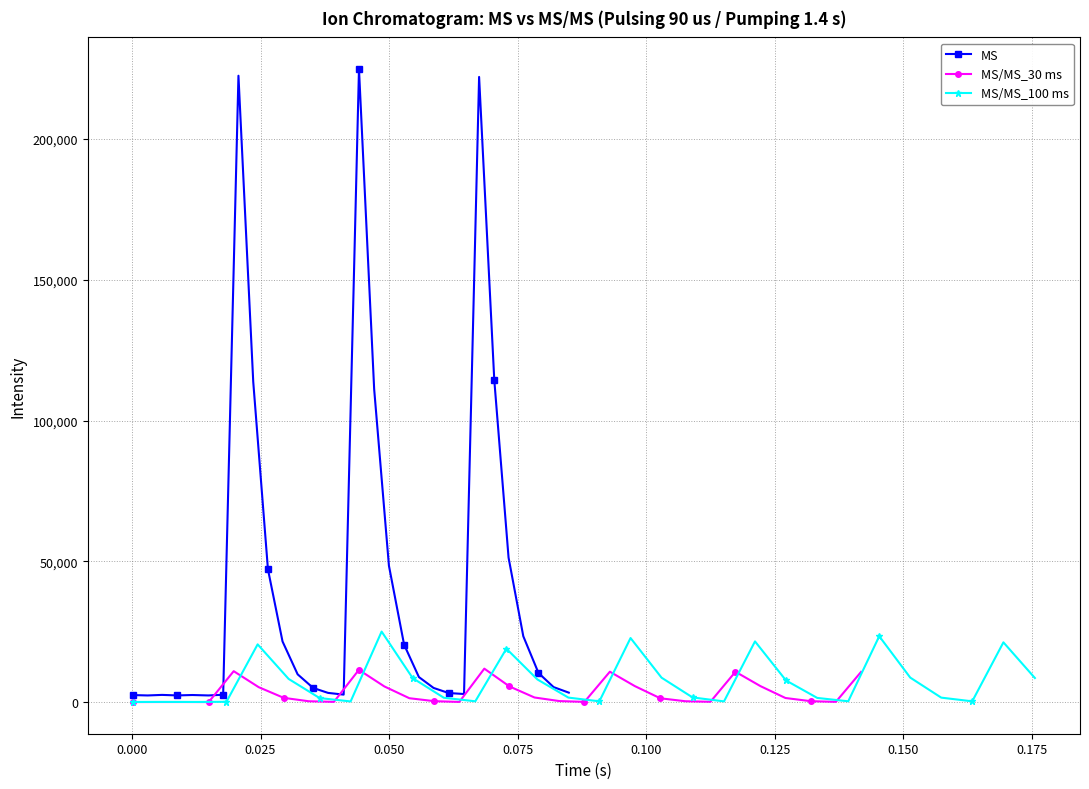

What is the maximum value for MS?

224828